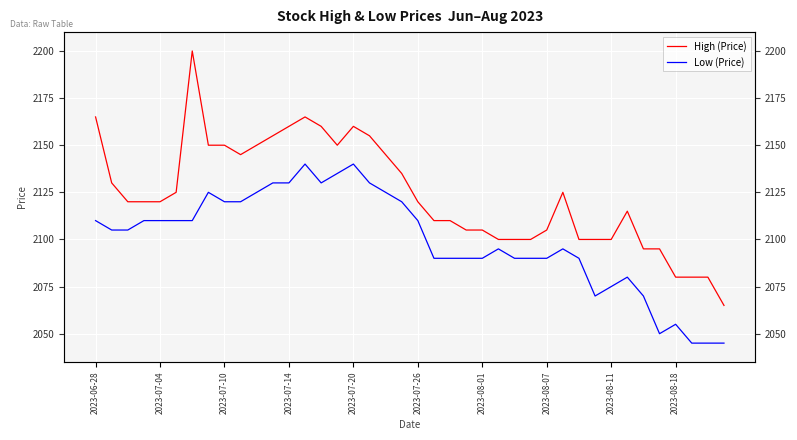

True or false: Low (Price) and High (Price) cross at least once.

False